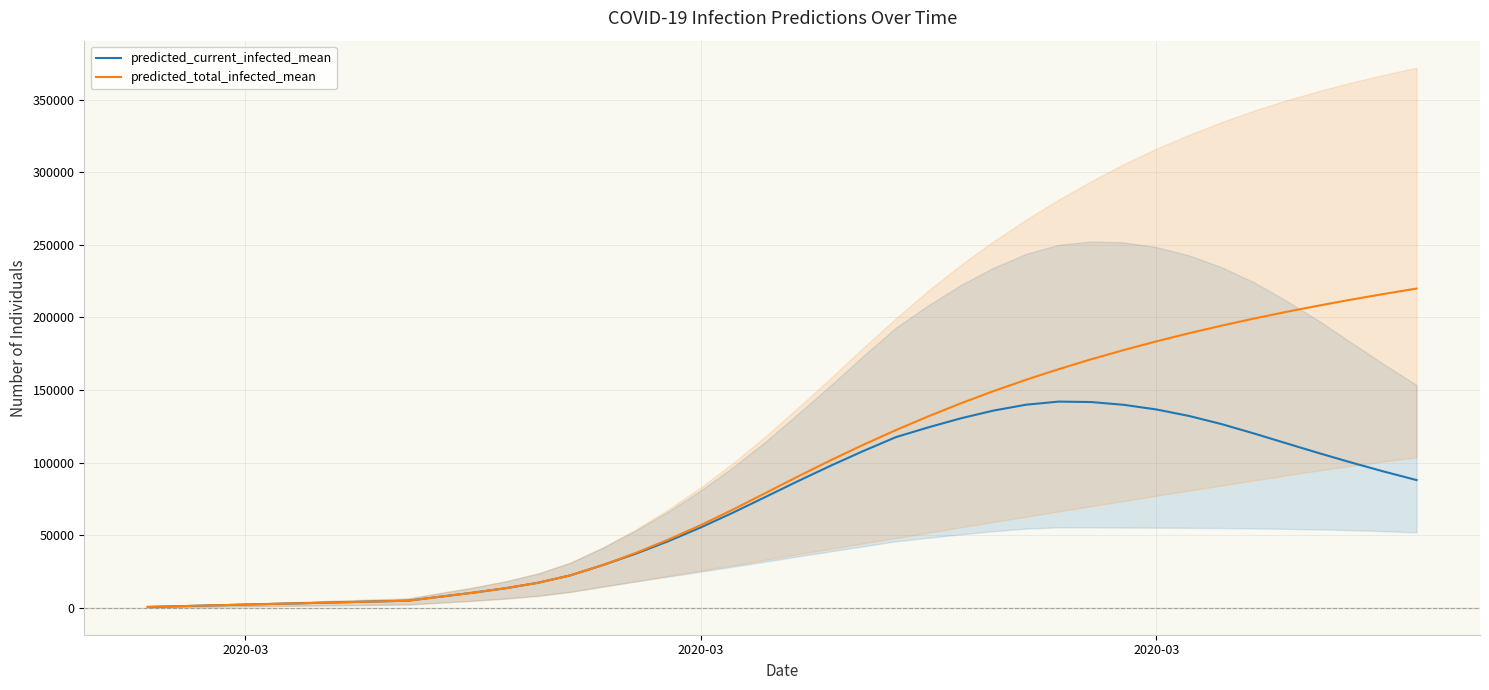

Which series has the largest range (max minus min)?

predicted_total_infected_mean